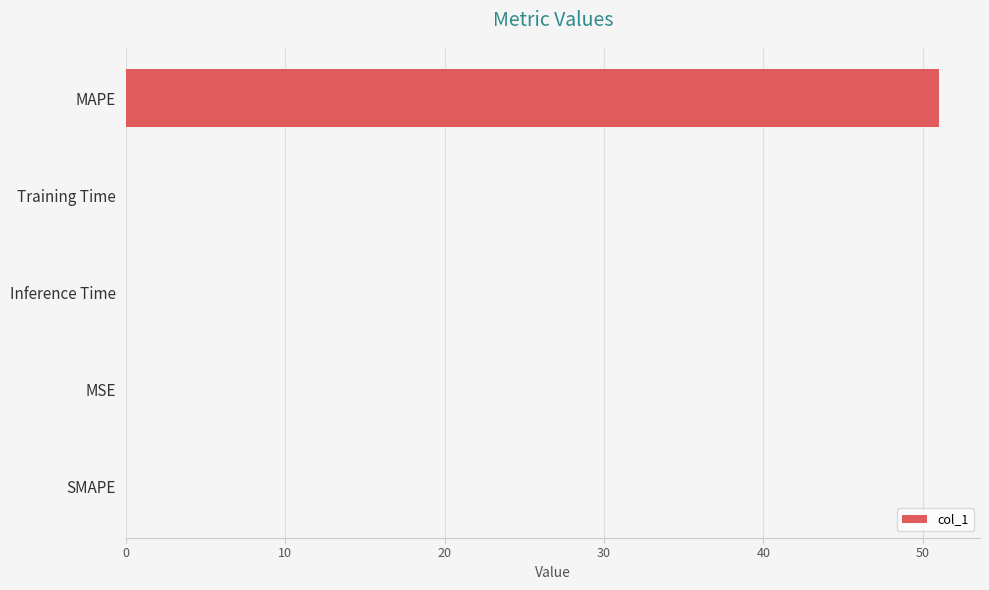

What is the sum of all values?

51.0